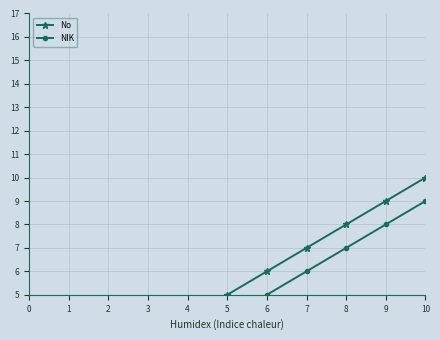

What is the average value of the No series?

6